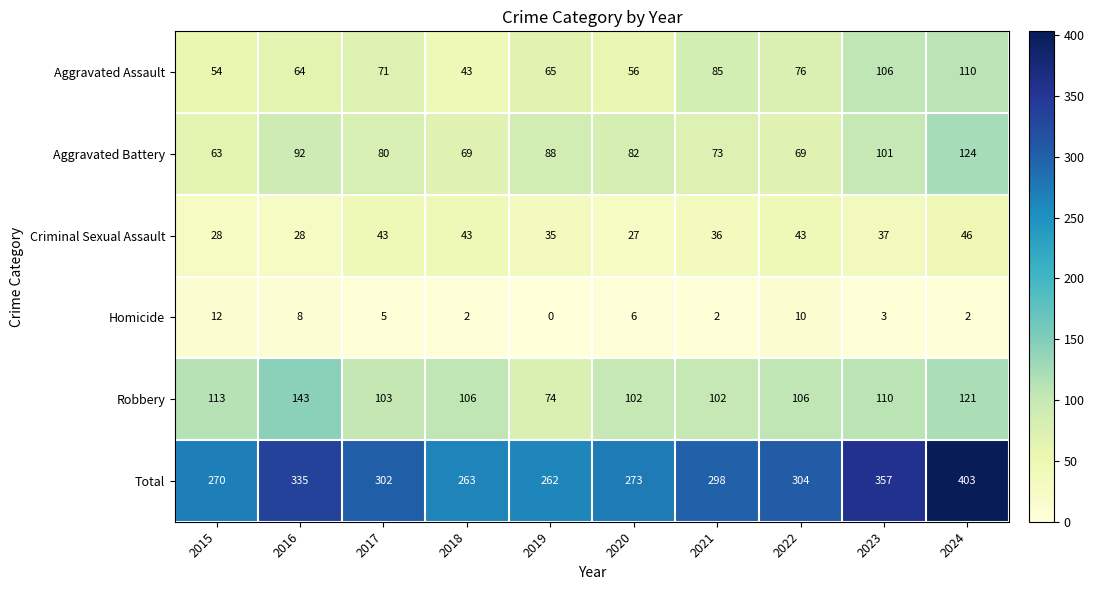

What is the average value of the Robbery series?

108